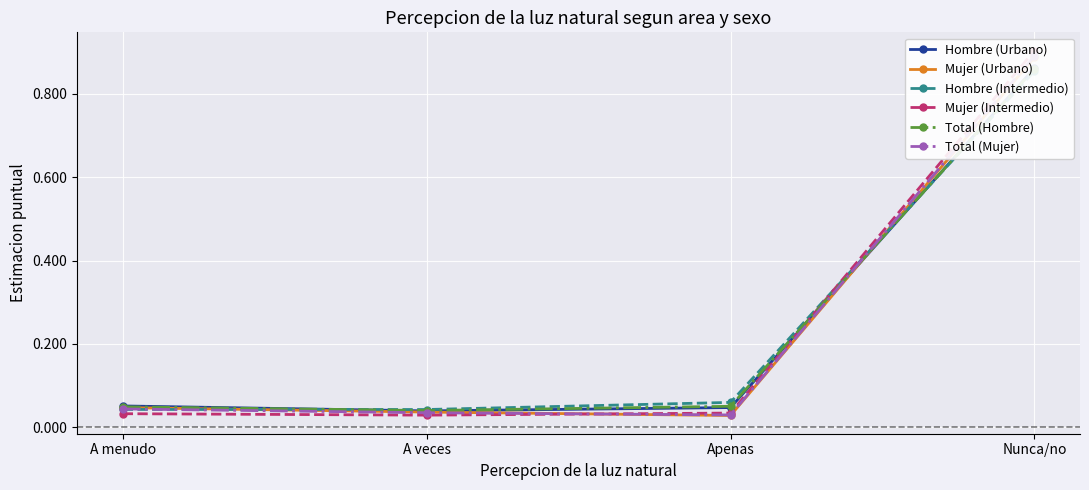

What is the label of the 1st point from the right?

Nunca/no